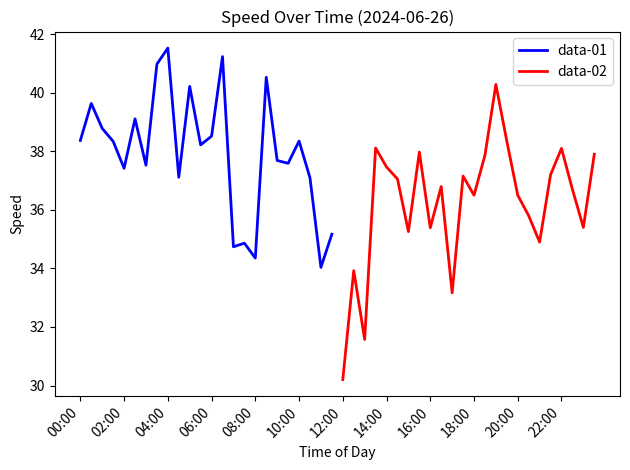

What are all the series names shown in the legend?

data-01, data-02